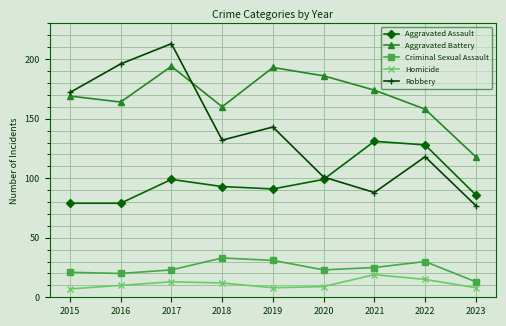

List the series in order of their peak value, lowest first.

Homicide, Criminal Sexual Assault, Aggravated Assault, Aggravated Battery, Robbery